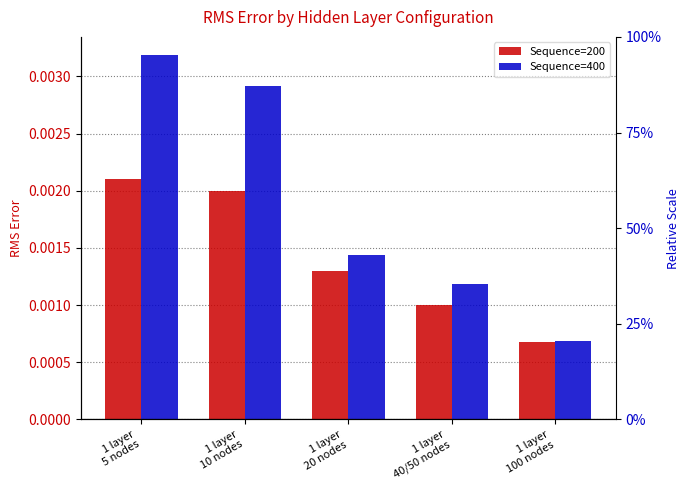

How many distinct data groups are displayed?

2